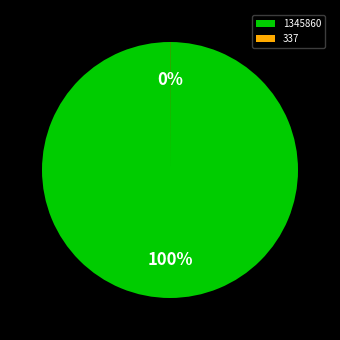

To the nearest percent, what portion does 1345860 represent?

100%